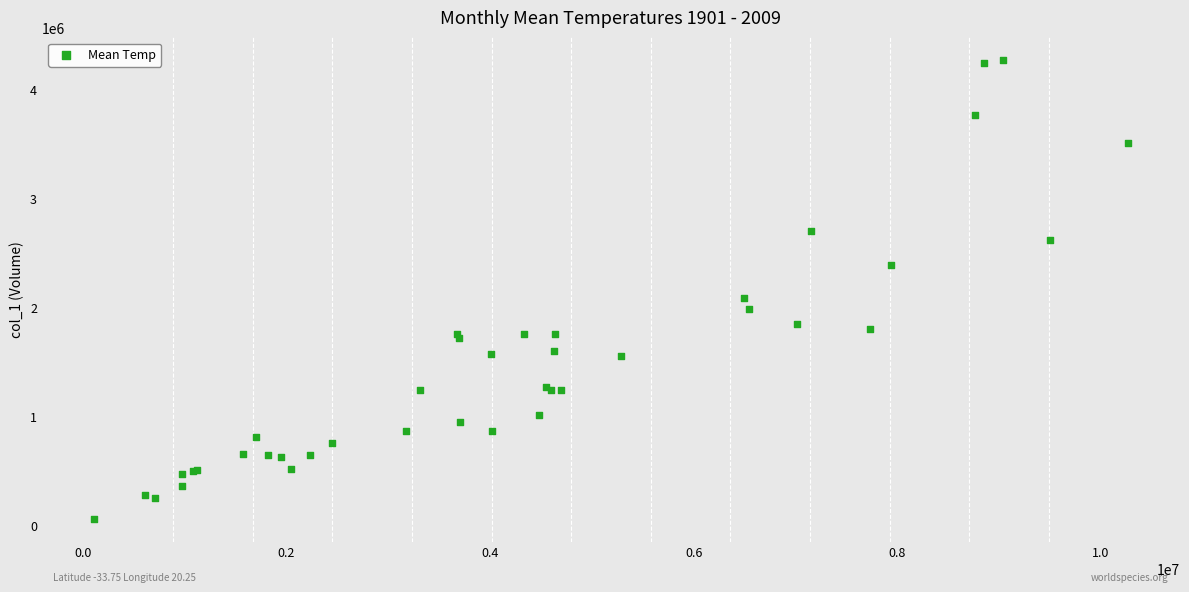

What Y value in the scatter plot is closest to 2165500?

2087000